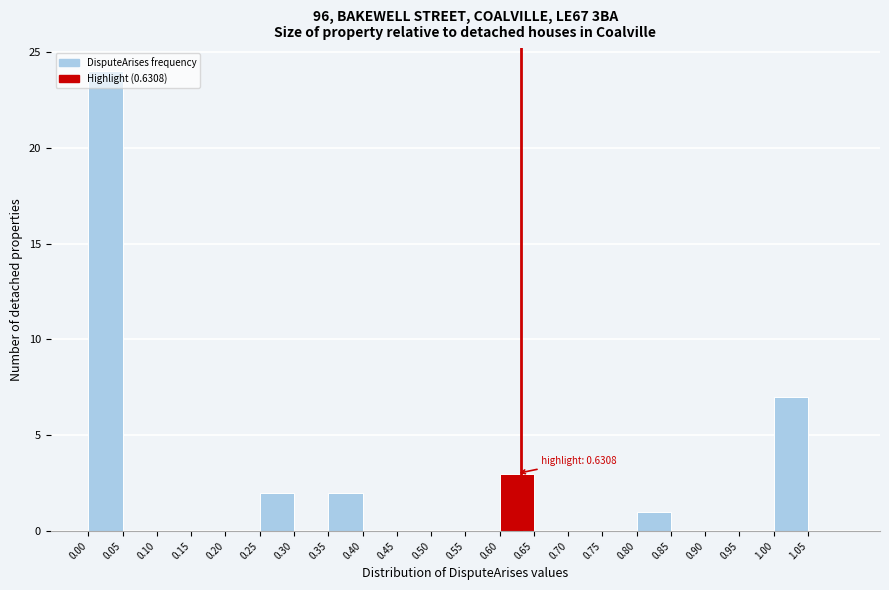

Which range on the x-axis has the tallest bar?

0.00 to 0.05